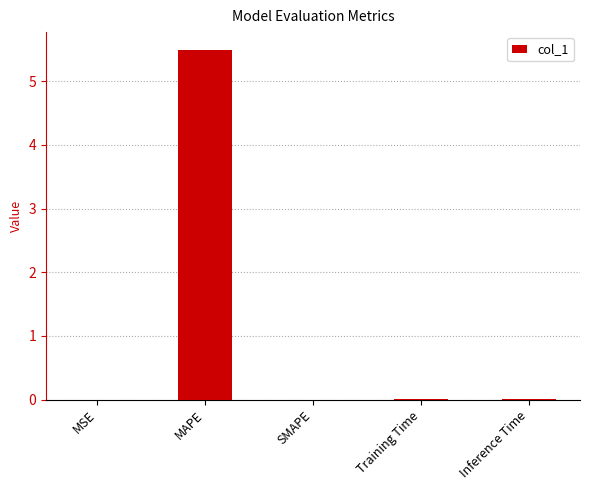

What is the change in value from MAPE to SMAPE?

-5.5